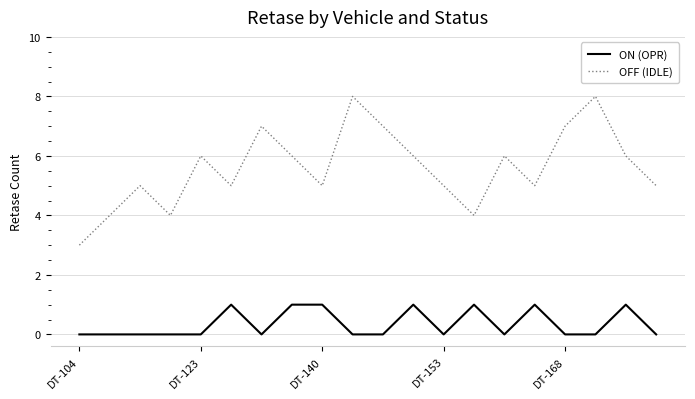

True or false: OFF (IDLE) and ON (OPR) cross at least once.

False